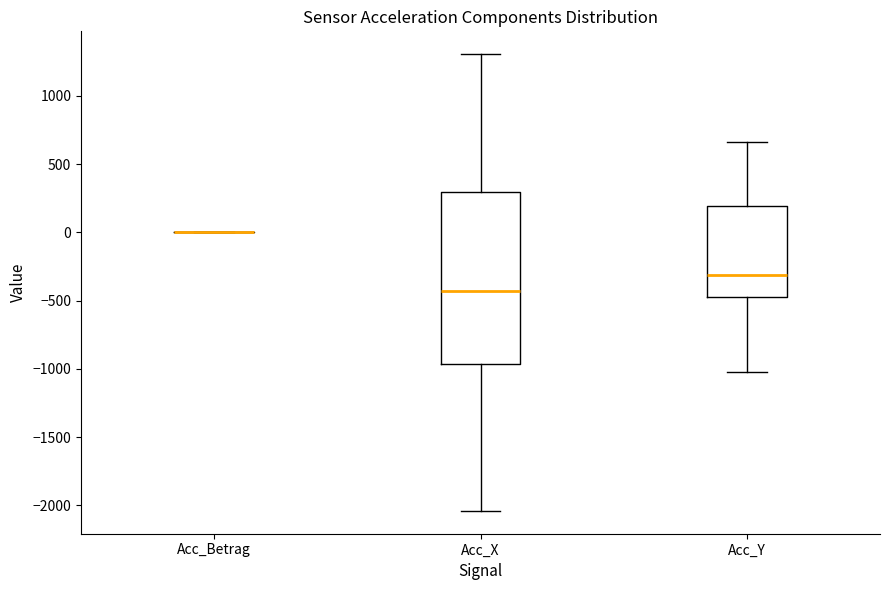

Where is the lower edge of the box for Acc_X on the y-axis? The values are not printed on the chart, so give them approximately, as read against the axis.

-950